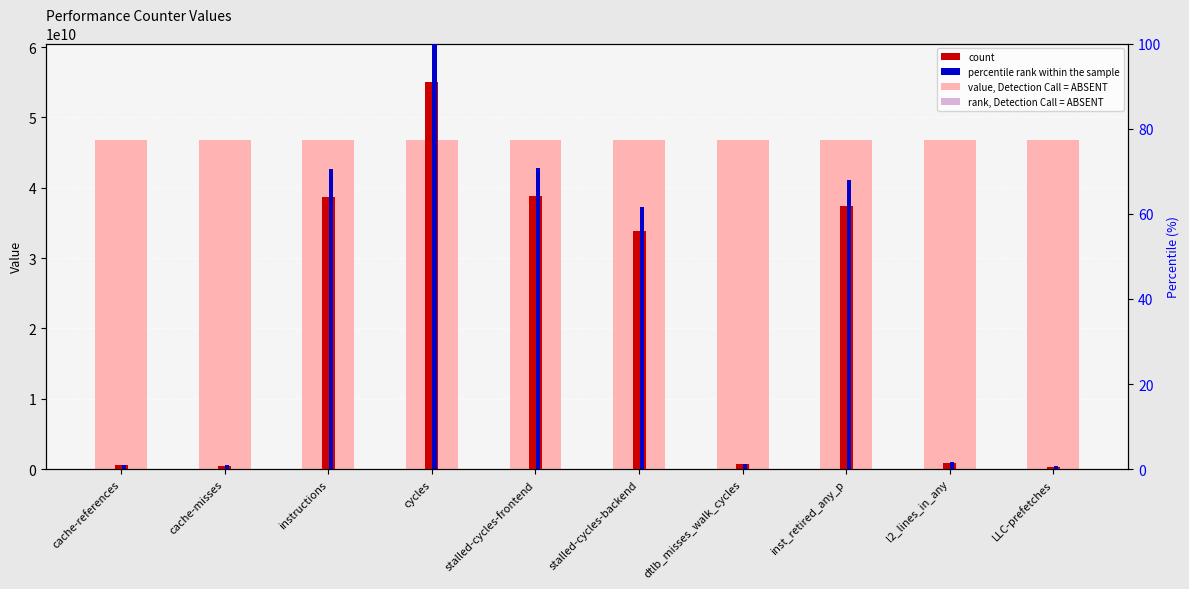

At which label is percentile rank within the sample closest to 50?

stalled-cycles-backend